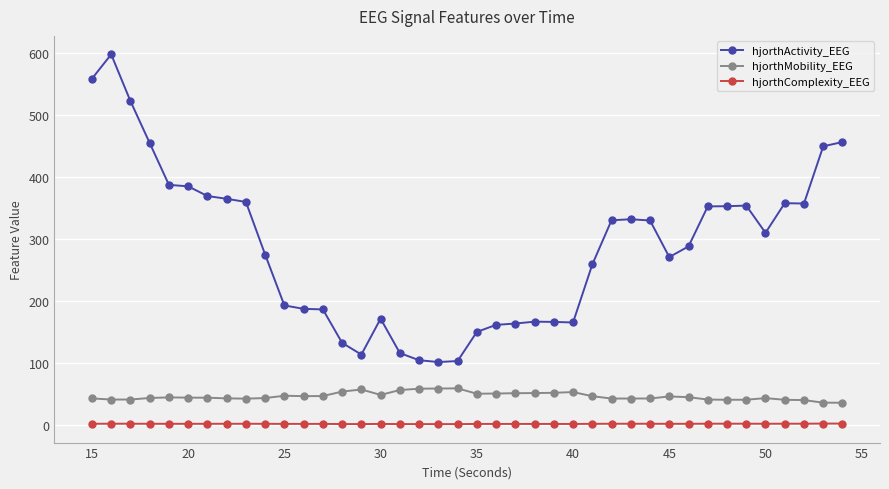

Which series has the largest range (max minus min)?

hjorthActivity_EEG